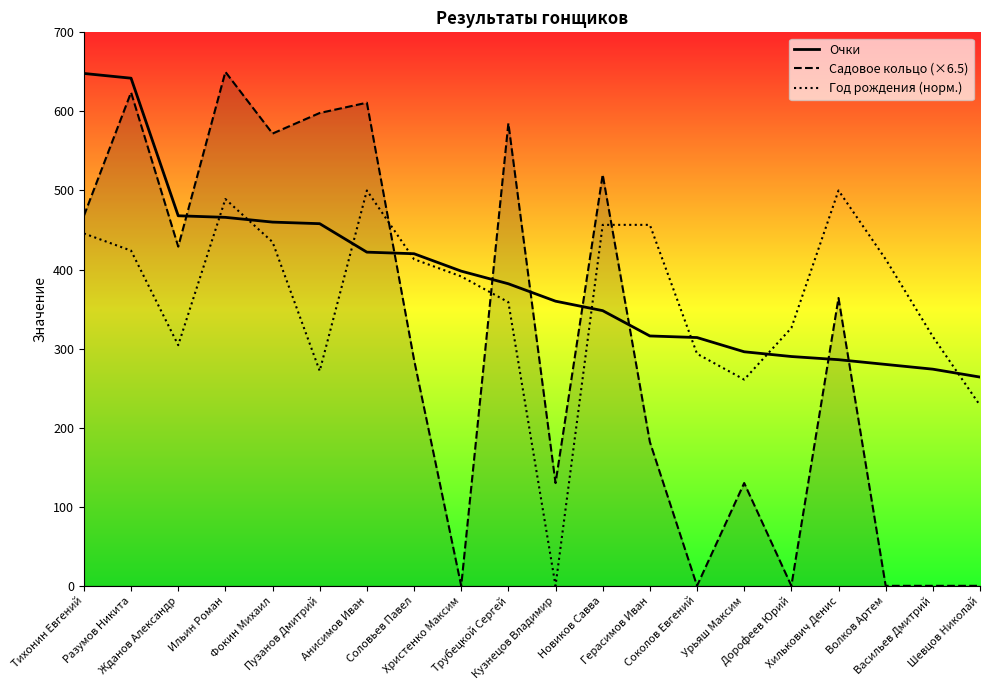

Reading left to right, list all the values displayed in this chart.

Очки: 648.0	642.0	468.0	466.0	460.0	458.0	422.0	420.0	398.0	382.0	360.0	348.0	316.0	314.0	296.0	290.0	286.0	280.0	274.0	264.0
Садовое кольцо (×6.5): 468.0	624.0	429.0	650.0	572.0	598.0	611.0	286.0	0.0	585.0	130.0	520.0	182.0	0.0	130.0	0.0	364.0	0.0	0.0	0.0
Год рождения (норм.): 445.7	423.9	304.3	489.1	434.8	271.7	500.0	413.0	391.3	358.7	0.0	456.5	456.5	293.5	260.9	326.1	500.0	413.0	315.2	228.3